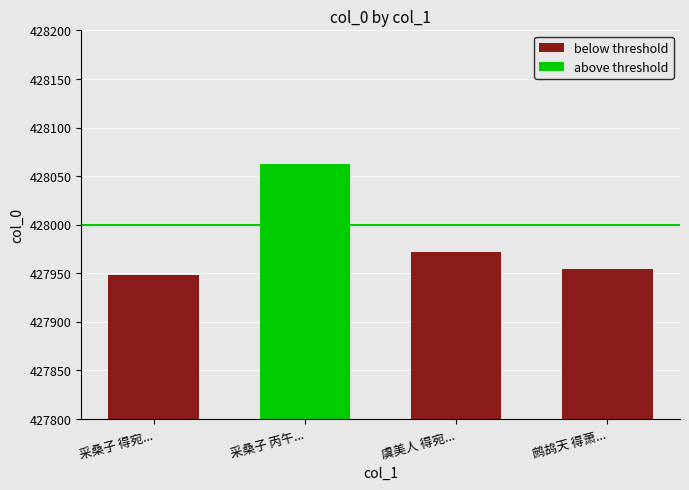

Which has a higher value, 采桑子 丙午清明有怀王筱婧明溪、萧宛卿长春 or 鹧鸪天 得萧宛卿长春来书，道彼中弦诵之乐，赋此寄意，兼呈佟冬所长?

采桑子 丙午清明有怀王筱婧明溪、萧宛卿长春